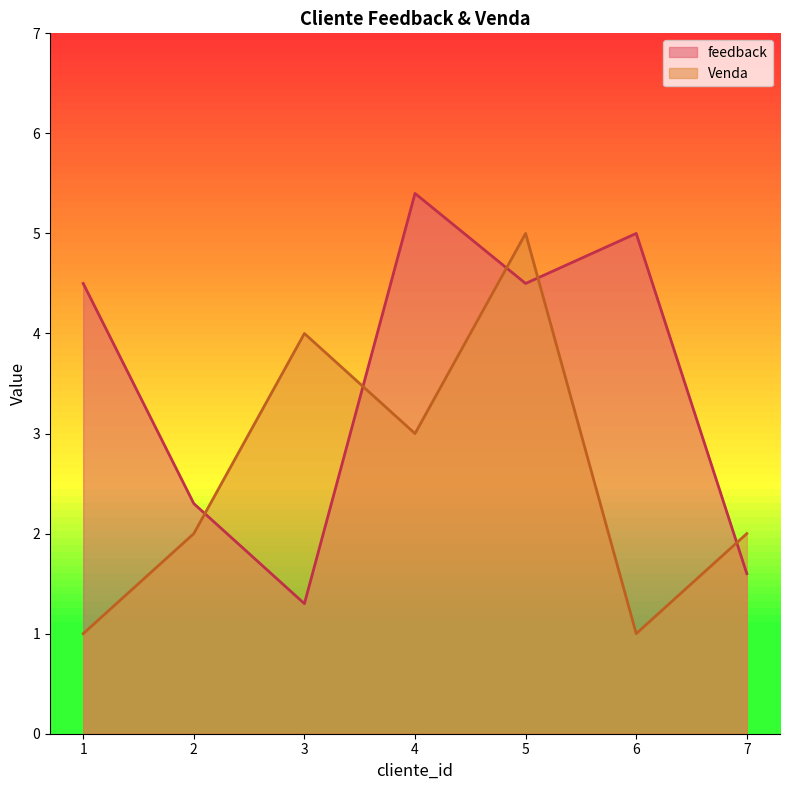

How many data points in feedback are above 4?

4